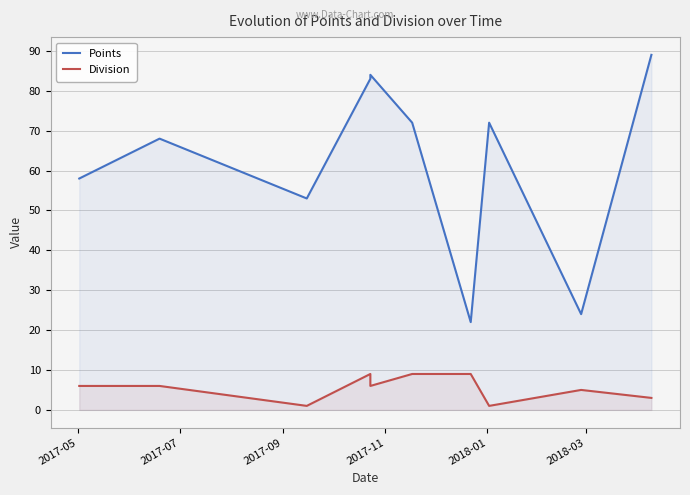

List the series in order of their peak value, lowest first.

Division, Points